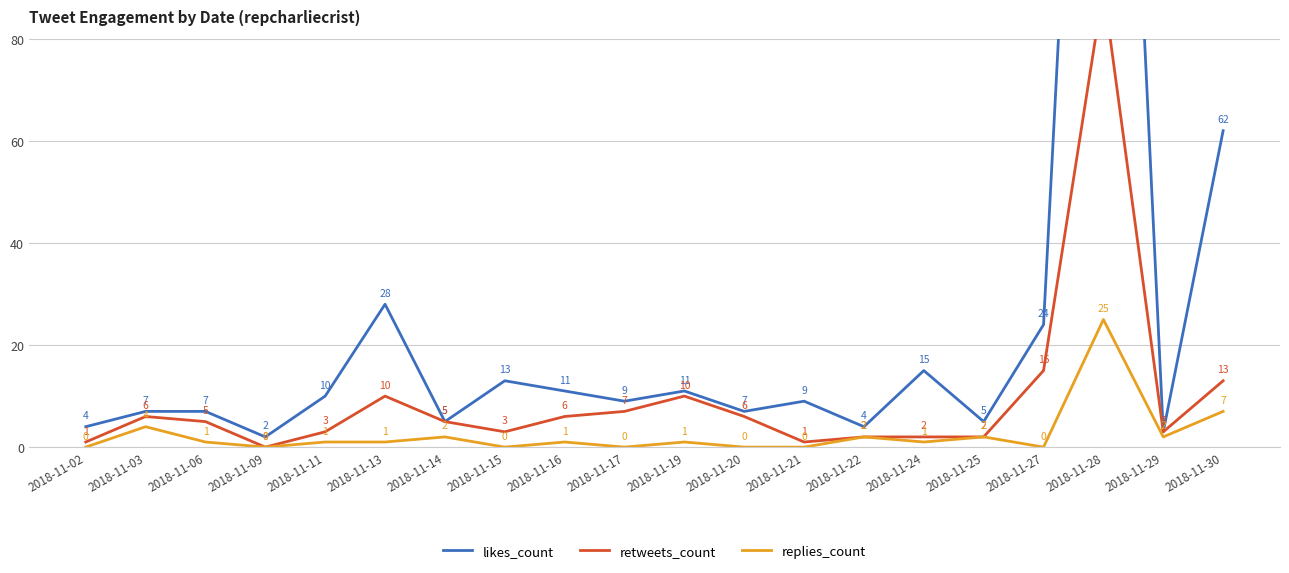

Between 2018-11-06 and 2018-11-09, which series saw the biggest shift?

likes_count